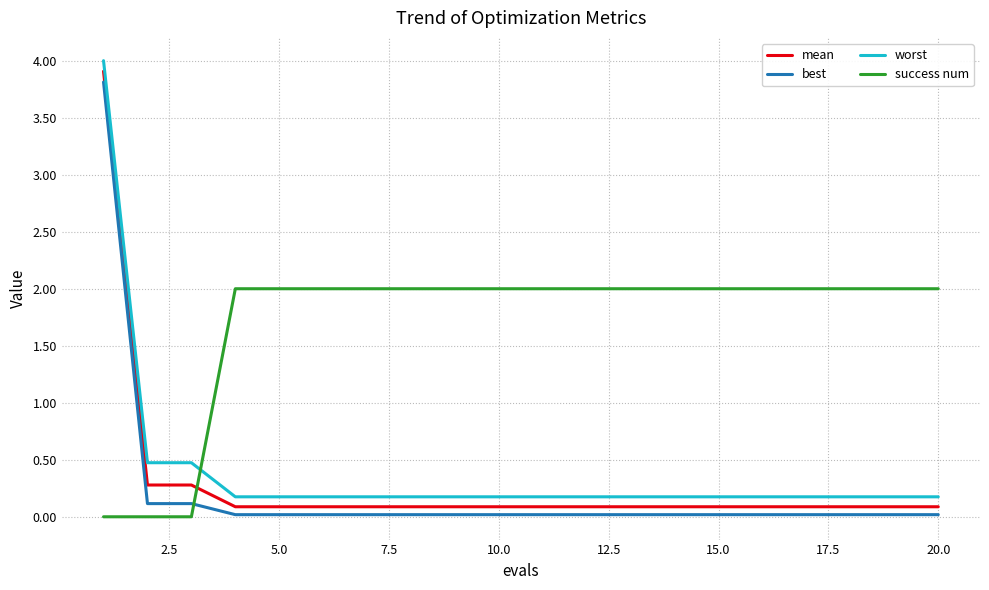

Which series has the largest range (max minus min)?

worst